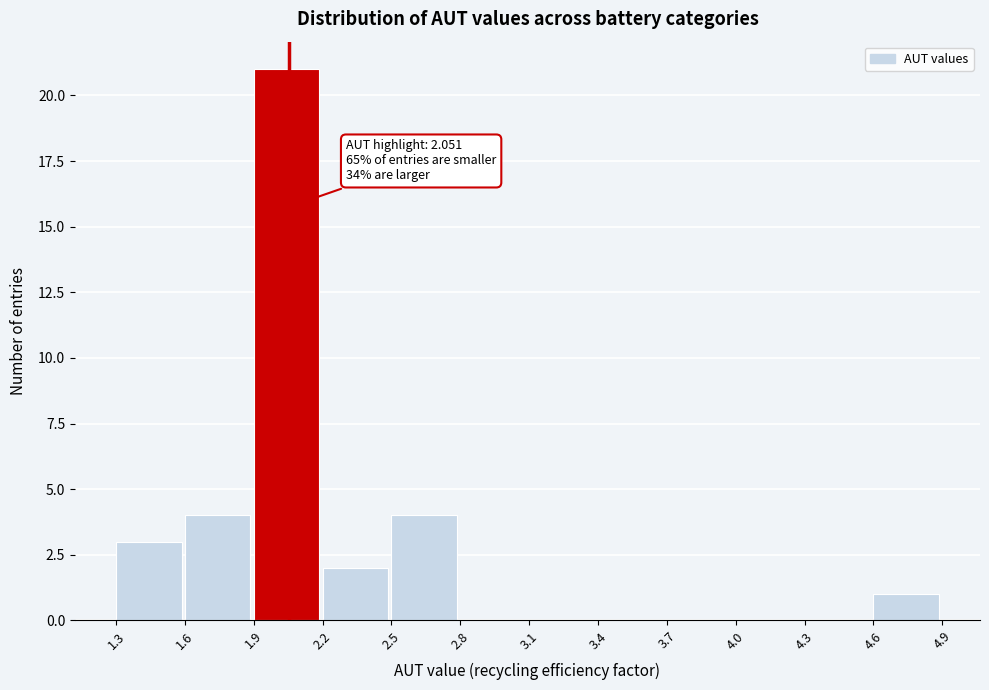

Over which range of the x-axis is the bar tallest?

1.9 to 2.2